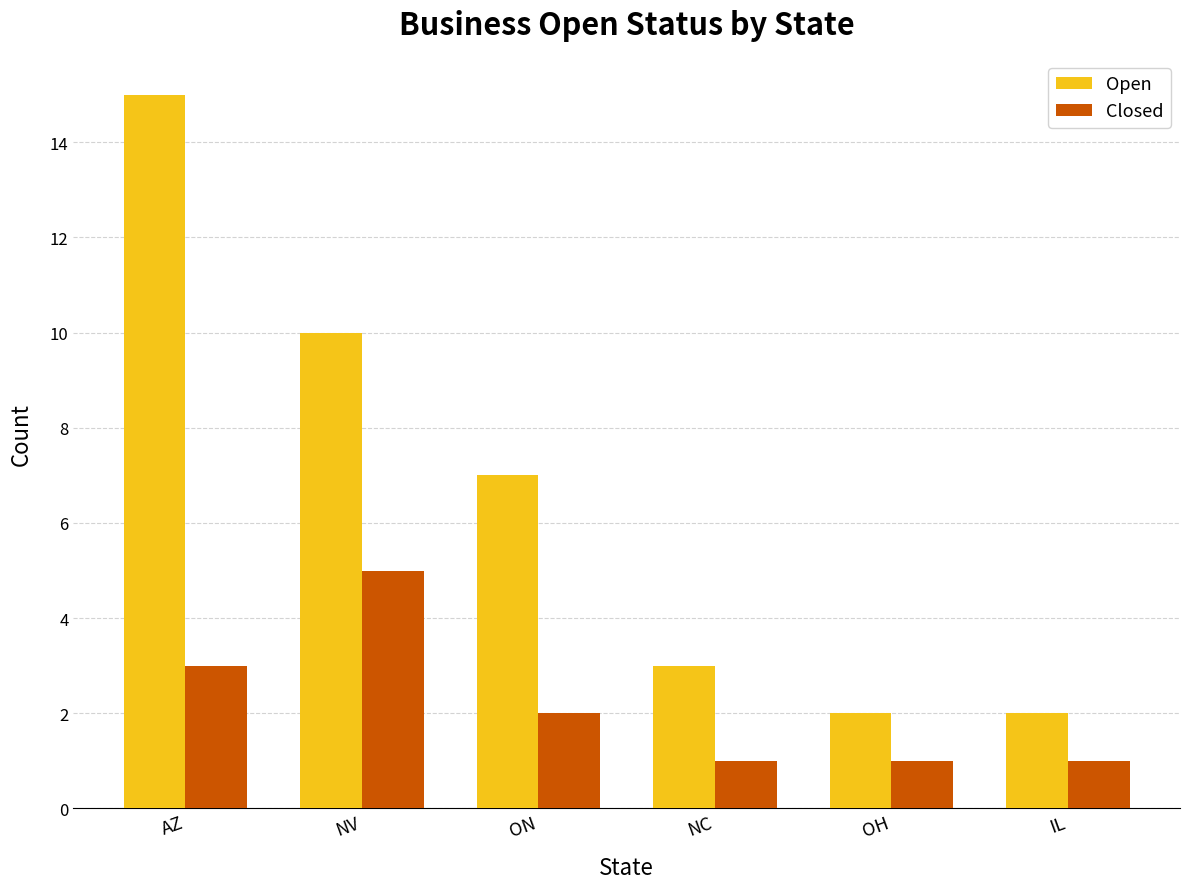

How many values in the Closed series are below 2?

3